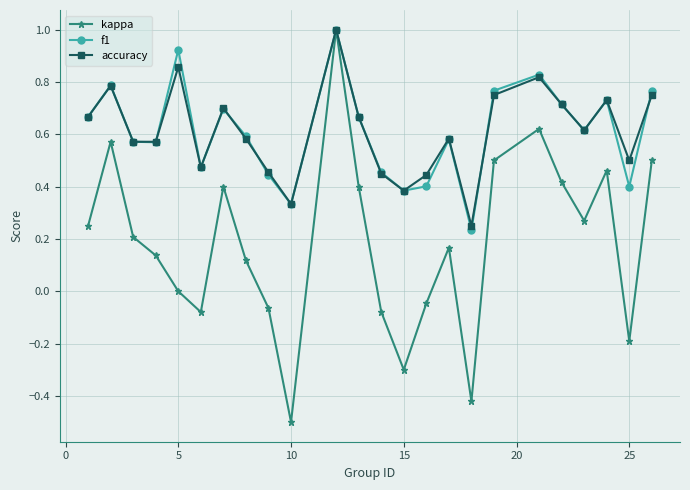

Which series has the widest spread of values?

kappa